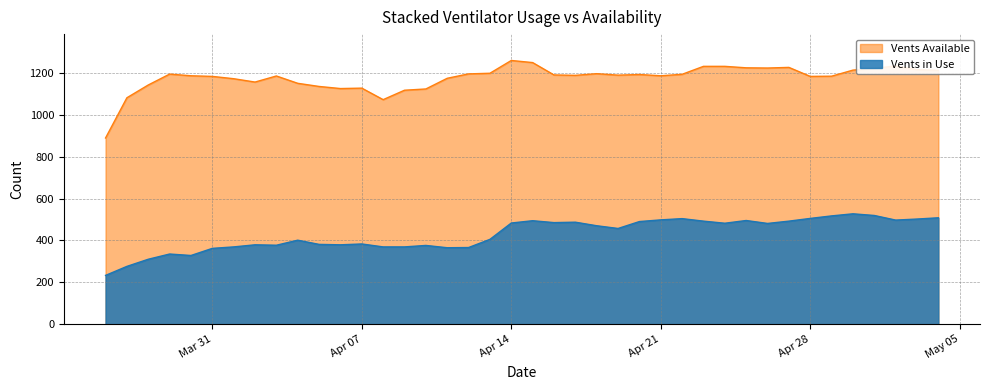

True or false: Vents in Use has more than 1 points higher than both neighbors.

True